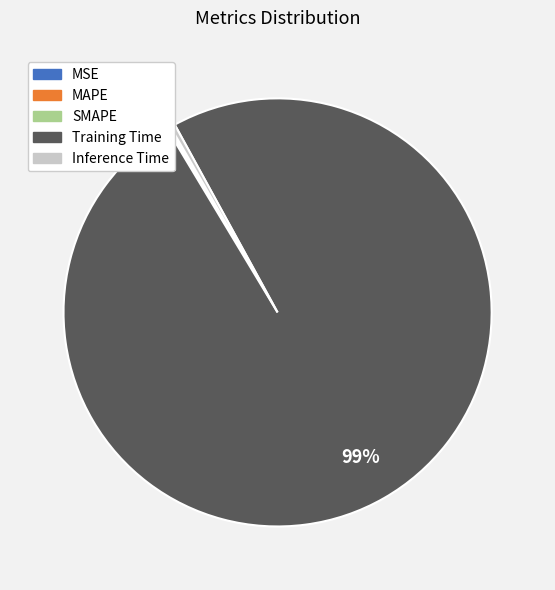

Is Training Time the majority of the pie?

Yes